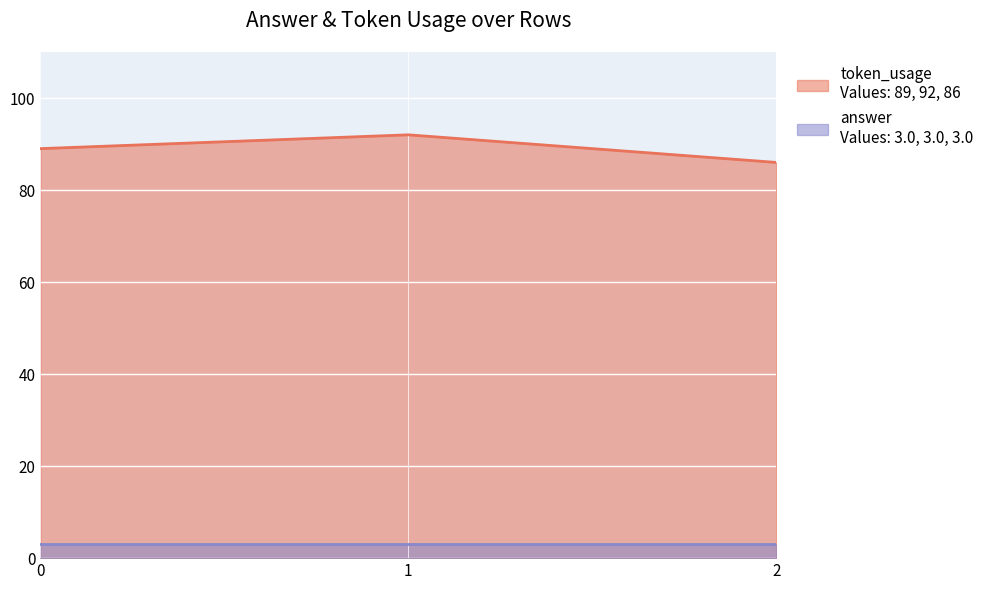

What is the total value across all series at 1?

95